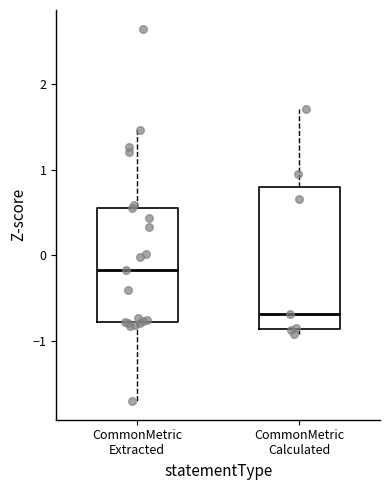

Which box's median line is the lowest?

CommonMetric Calculated